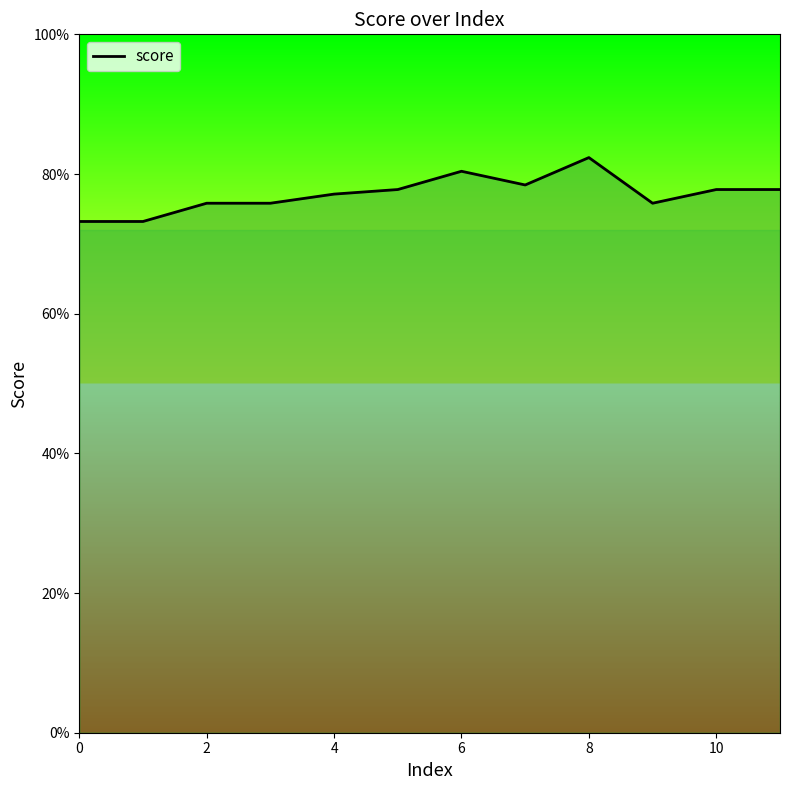

What is the value of the 4th point from the left?

0.8